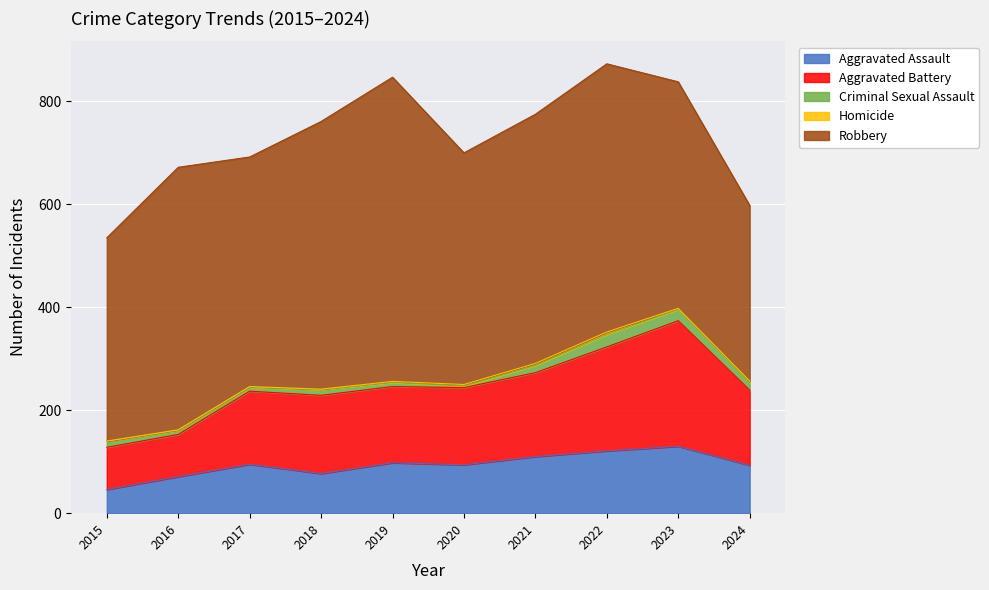

Which series has the largest range (max minus min)?

Robbery